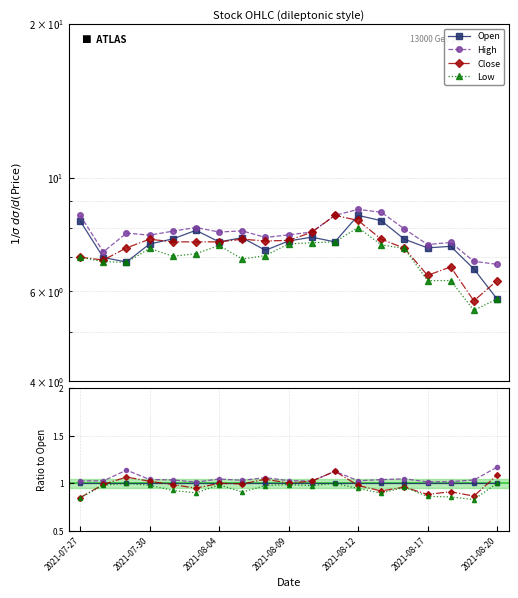

What position from the left is 2021-07-30?

2